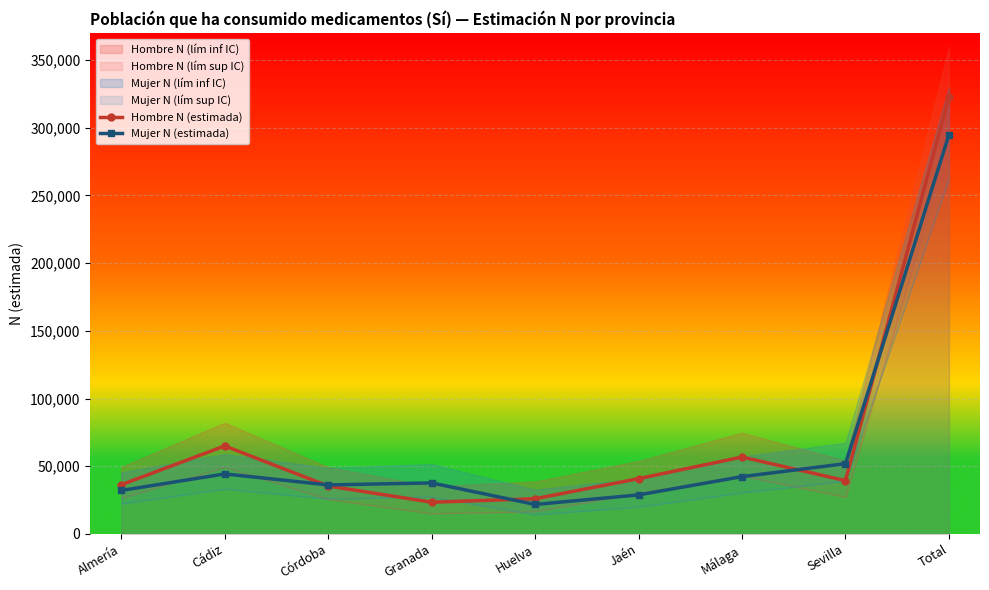

Between Málaga and Jaén, which is larger?

Málaga